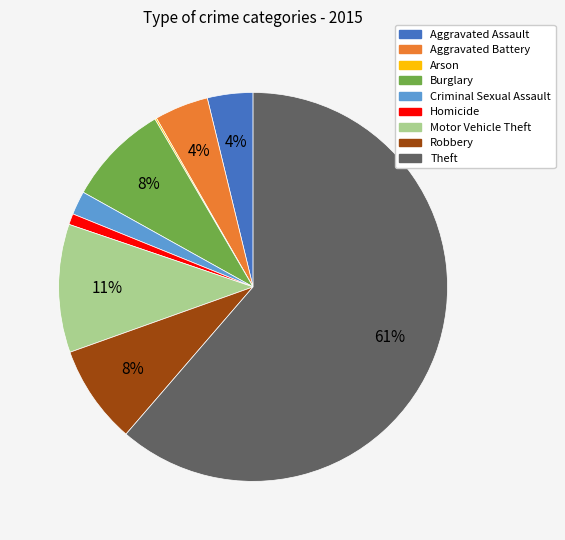

Which category has the biggest portion of the pie?

Theft